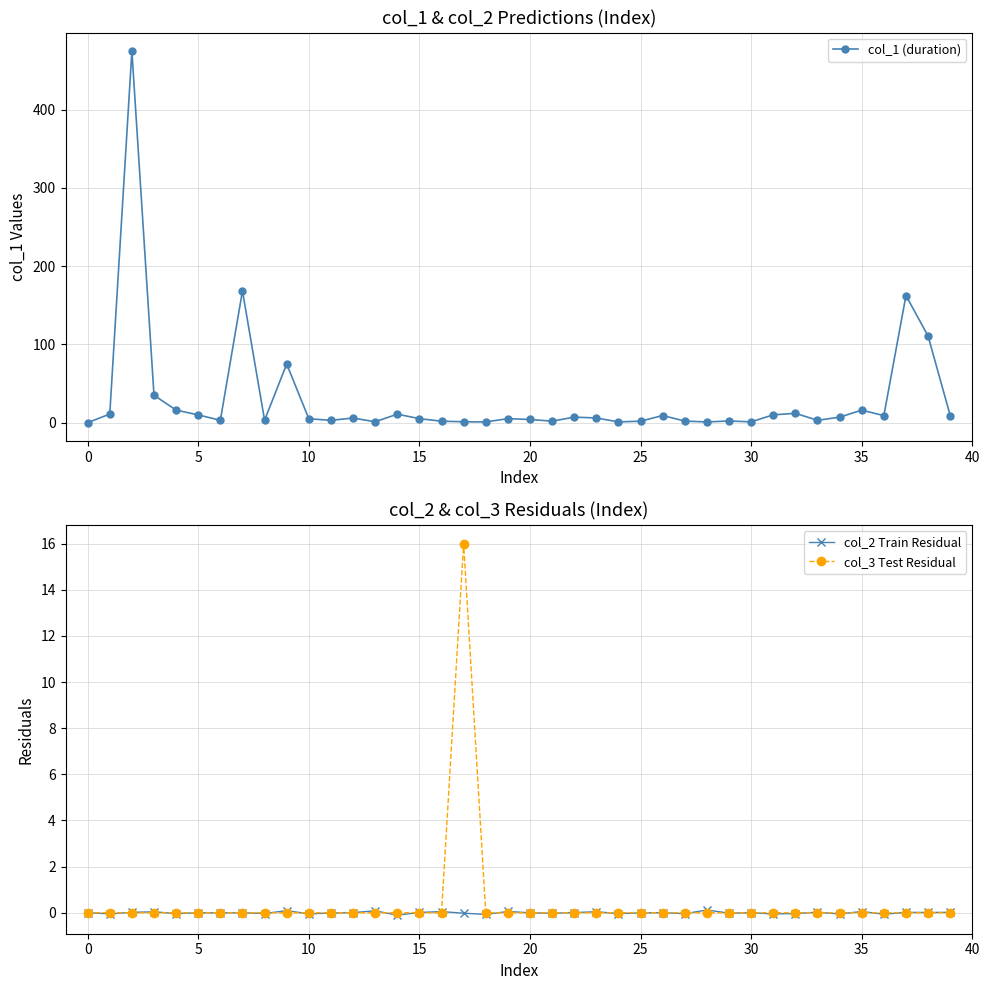

What are all the series names shown in the legend?

col_1 (duration), col_2 Train Residual, col_3 Test Residual